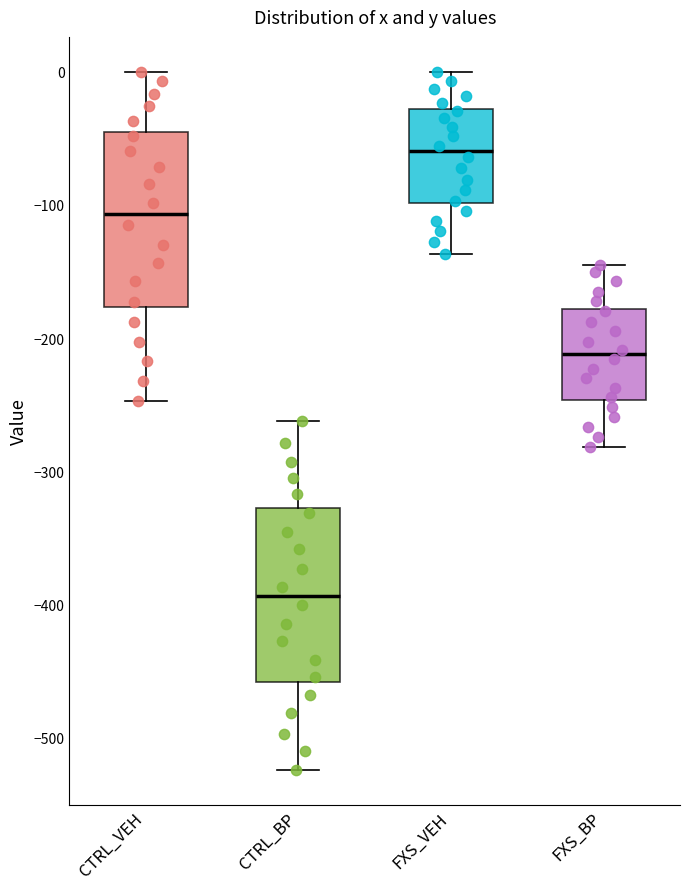

Reading left to right, read every box against the y-axis: the position of its median line, the range the box covers, and the ends of its whiskers. The values are not printed on the chart, so give them approximately, as read against the axis.

CTRL_VEH: median -110, box -180 to -50, whiskers -250 to 0
CTRL_BP: median -390, box -460 to -330, whiskers -520 to -260
FXS_VEH: median -60, box -100 to -30, whiskers -140 to 0
FXS_BP: median -210, box -250 to -180, whiskers -280 to -140